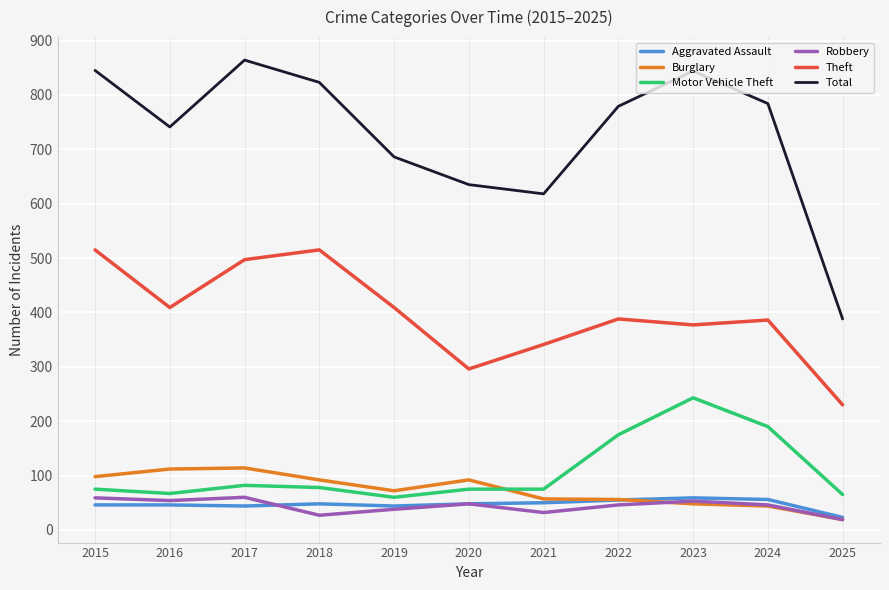

Read the Aggravated Assault value at 2018.

48